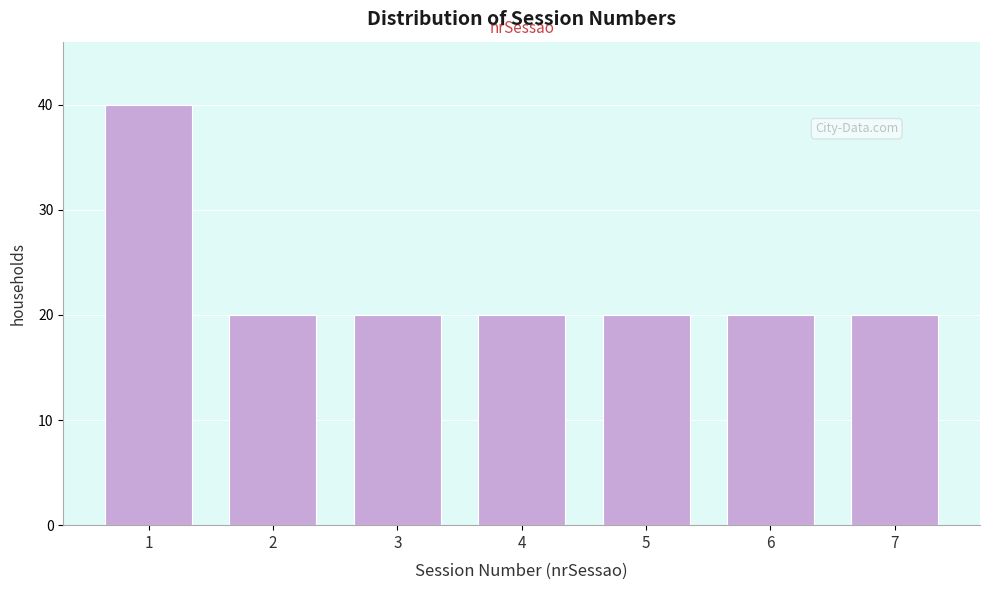

Reading left to right, transcribe all the data shown in this chart.

1=40	2=20	3=20	4=20	5=20	6=20	7=20